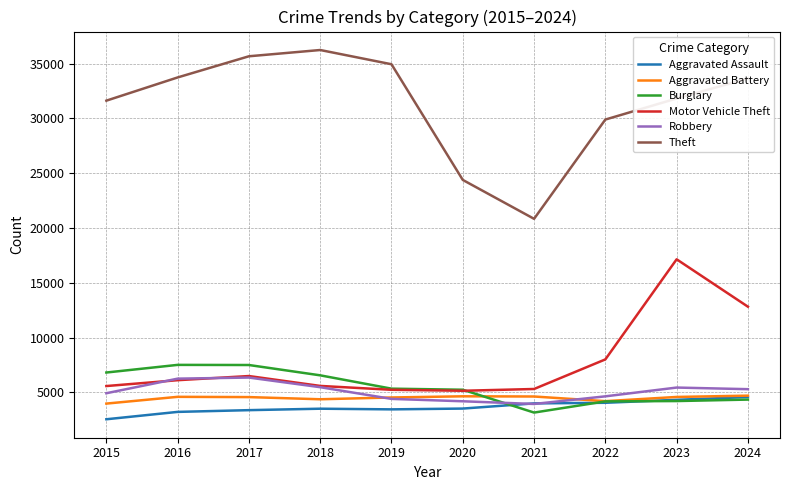

What are all the series names shown in the legend?

Aggravated Assault, Aggravated Battery, Burglary, Motor Vehicle Theft, Robbery, Theft